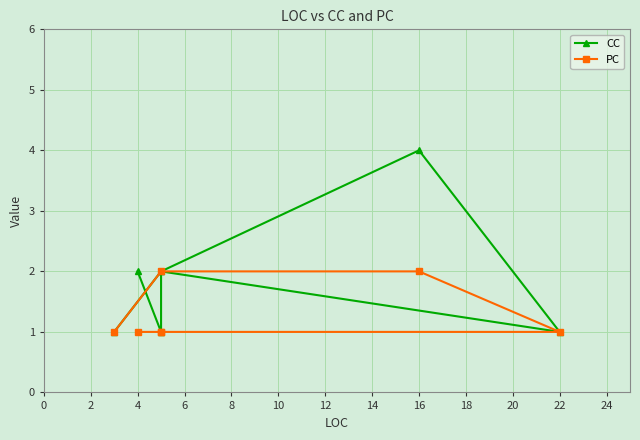

True or false: CC has a value of 2 at −2.

False